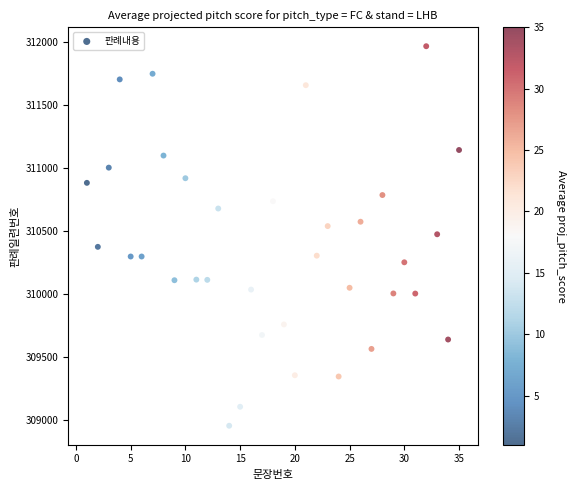

What is the range of X values (max minus min)?

34.0